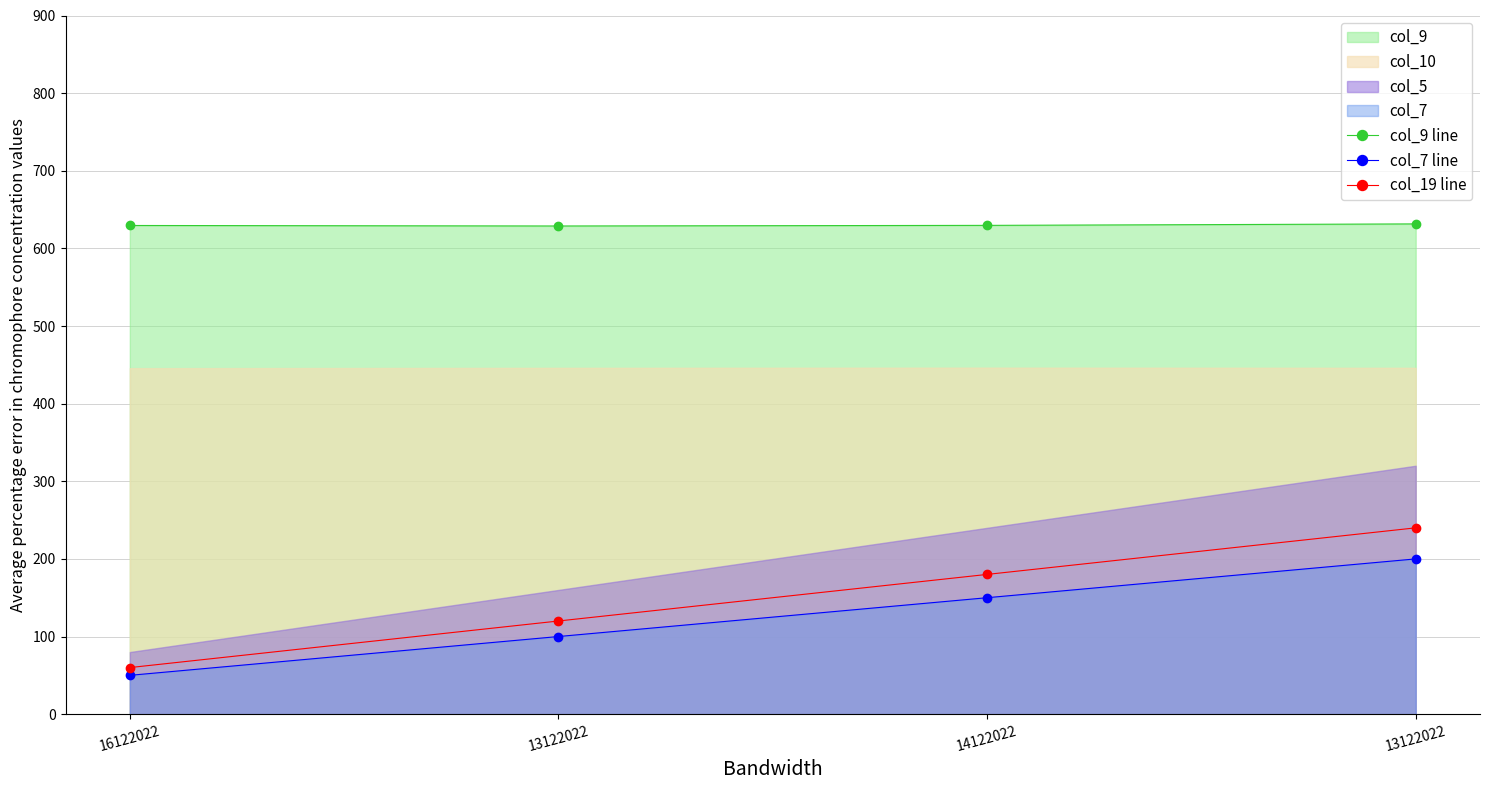

How many col_7 line values are between 100 and 200?

3